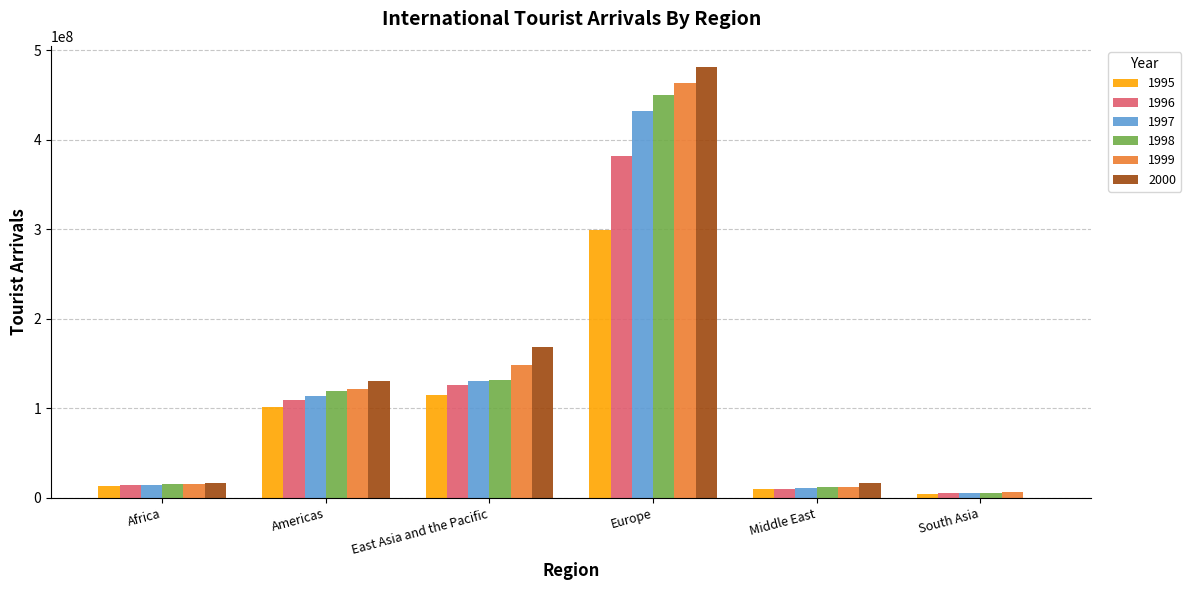

How many series are shown in this chart?

6